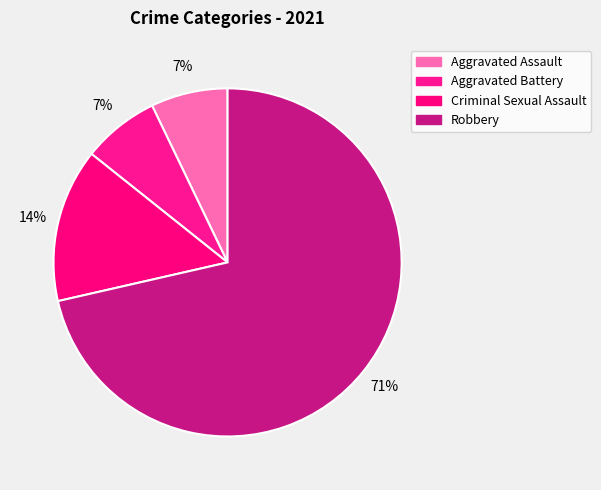

How many segments does this pie chart have?

4